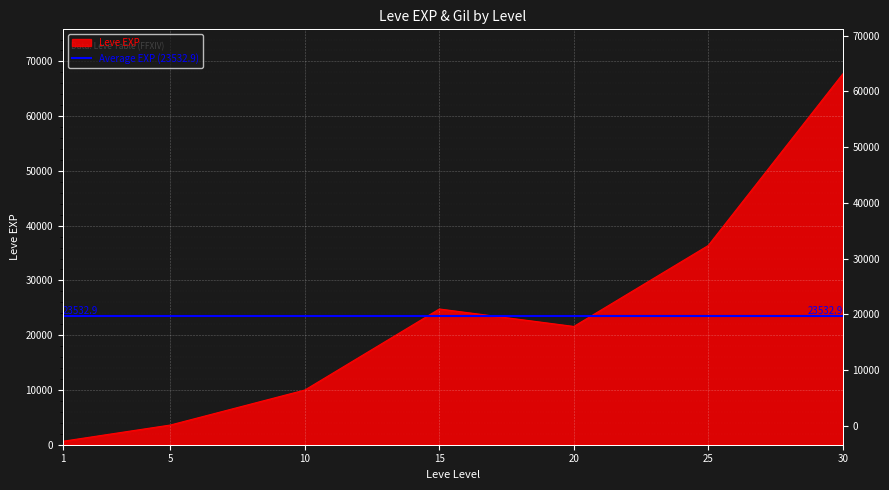

Rank the categories by value from lowest to highest.

1, 5, 10, 20, 15, 25, 30